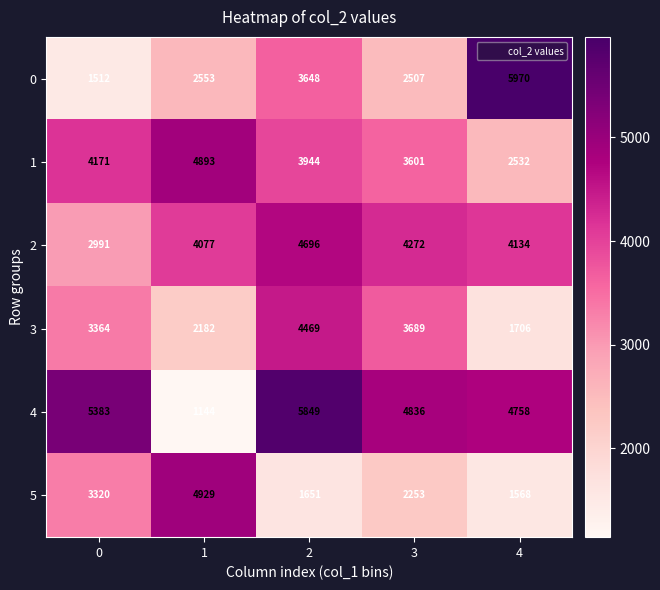

At which category does the chart reach its minimum across all series?

1